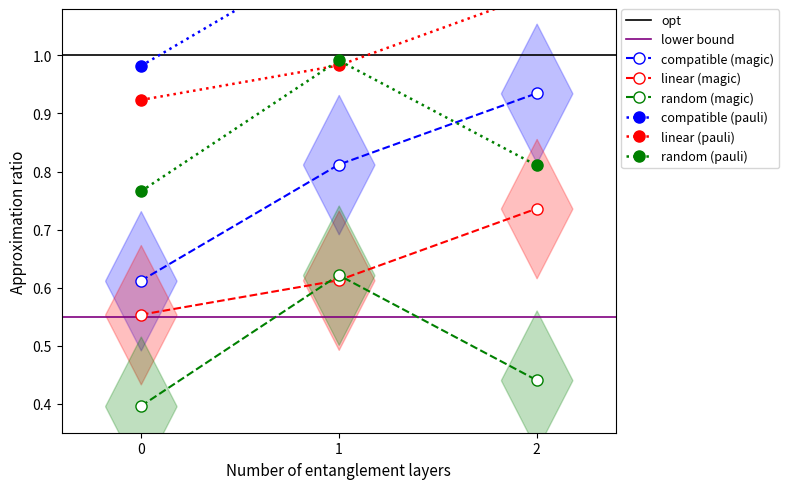

Is it true that random (magic) equals 0.4 at 0?

True